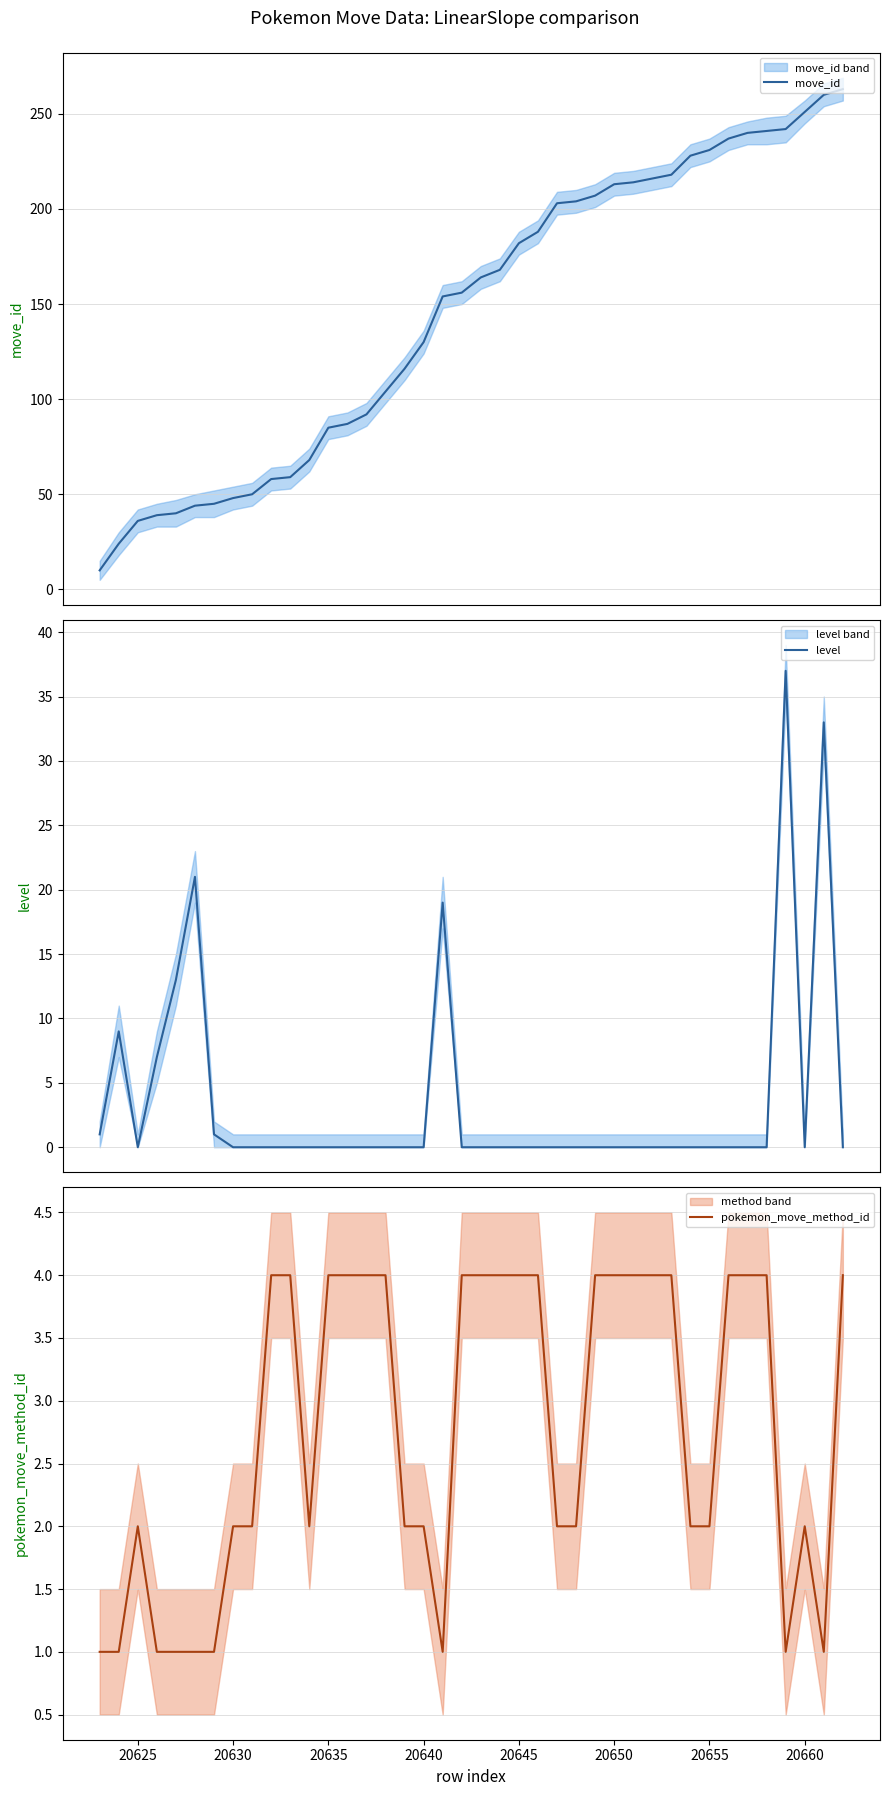

What is the maximum value for move_id?

263